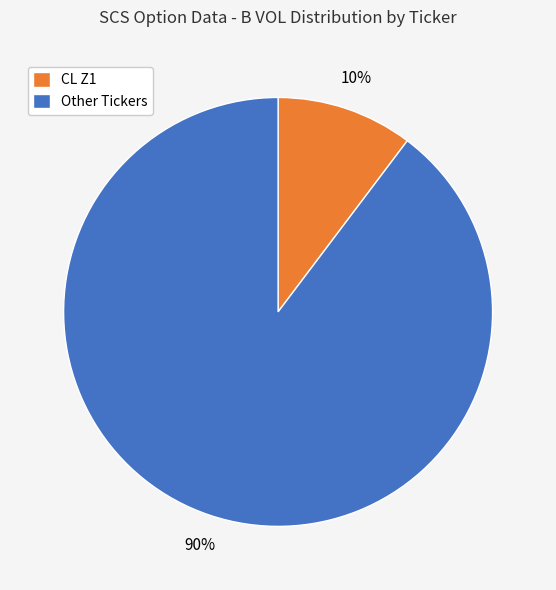

How many slices are in this pie chart?

2